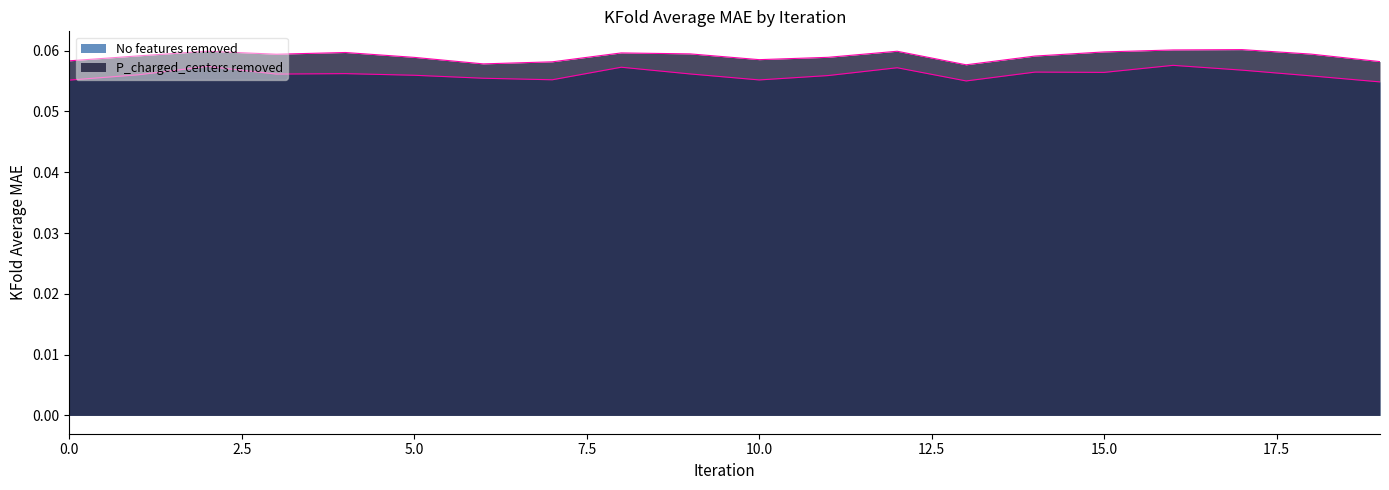

Where is No features removed nearest to the value 0?

19